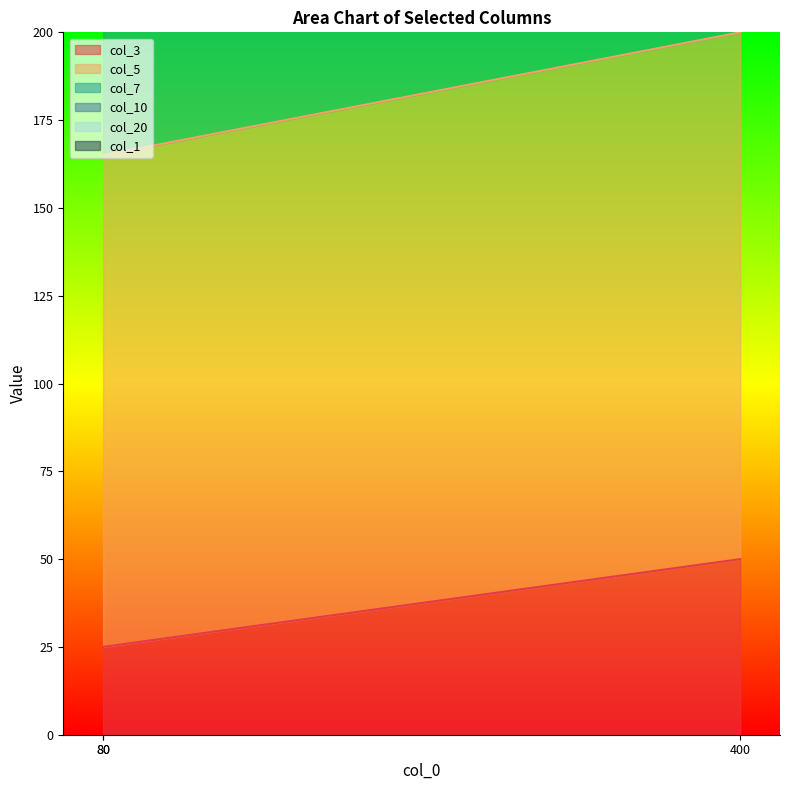

What is the total value across all series at 400?

1301